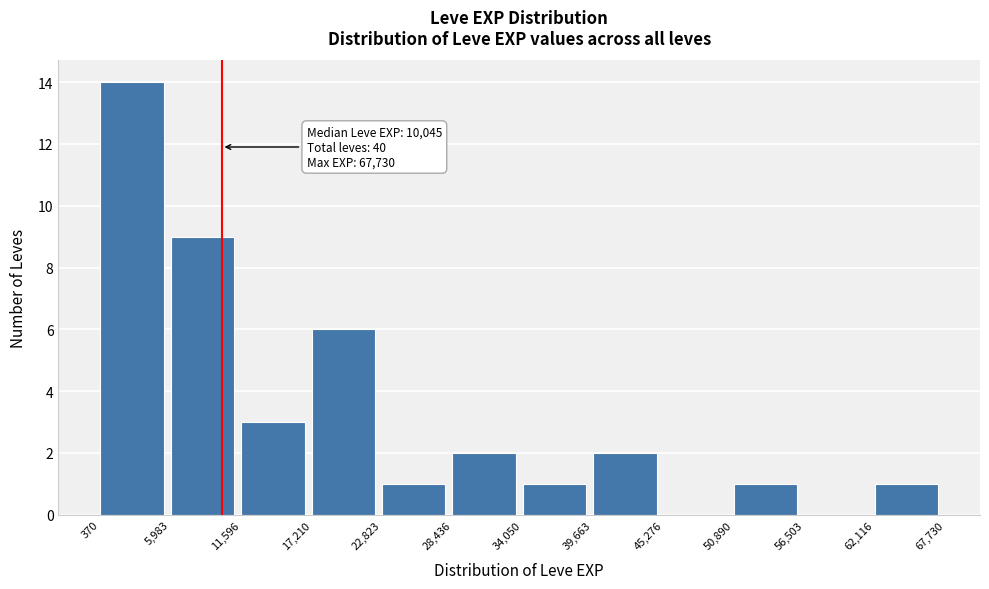

Which range on the x-axis has the tallest bar?

370 to 5,983